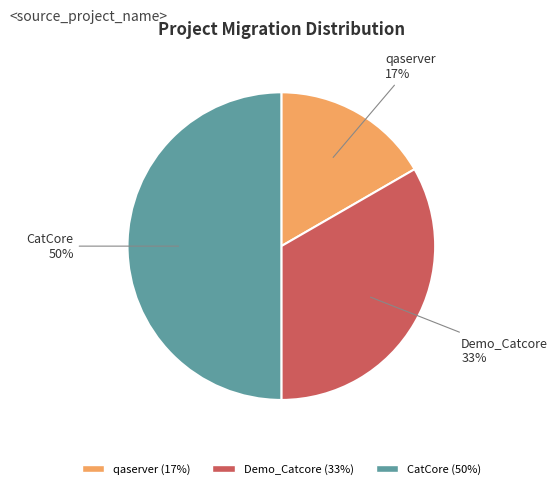

Is the sum of Demo_Catcore and CatCore greater than half?

Yes